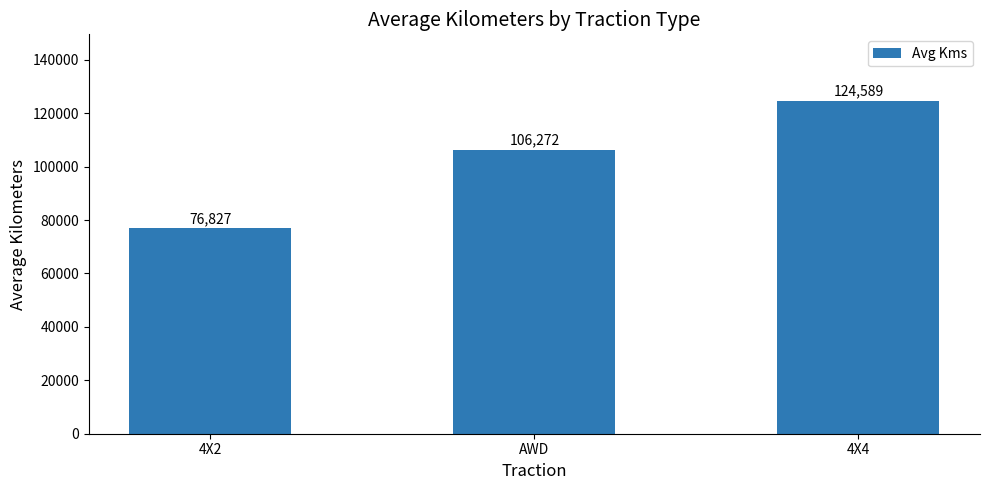

Reading left to right, what are all the values shown in this chart?

4X2=76827	AWD=106272	4X4=124589